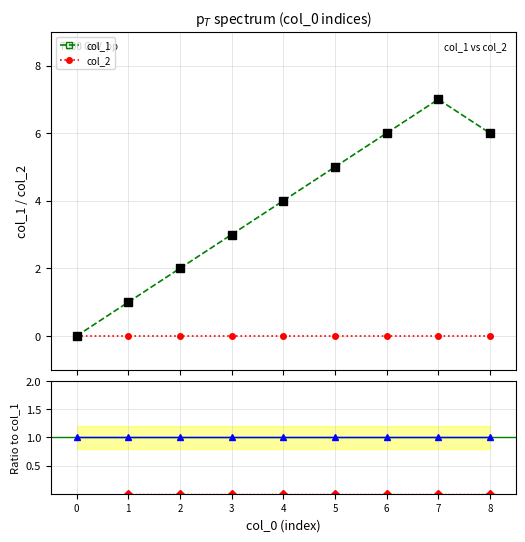

The value of Ratio col_1/col_1 at 0 is 1.7. True or false?

False